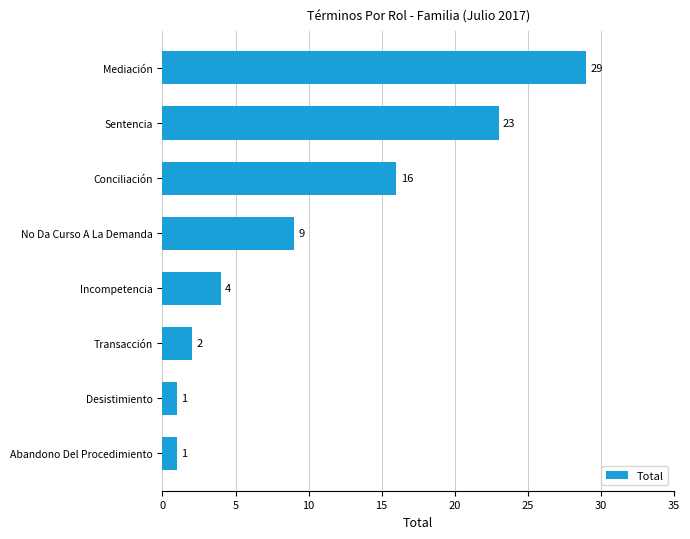

Which has a higher value, Conciliación or Transacción?

Conciliación